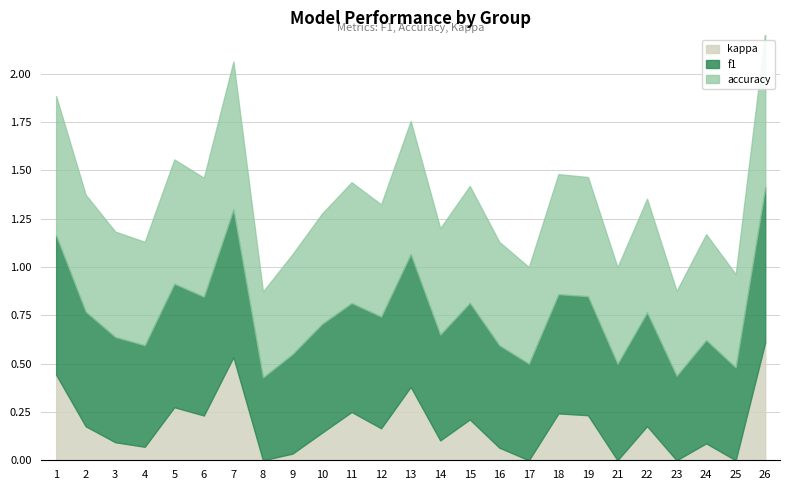

Reading right to left, transcribe all the data shown in this chart.

f1: 0.8	0.5	0.5	0.4	0.6	0.5	0.6	0.6	0.5	0.5	0.6	0.5	0.7	0.6	0.6	0.6	0.5	0.4	0.8	0.6	0.6	0.5	0.5	0.6	0.7
accuracy: 0.8	0.5	0.5	0.4	0.6	0.5	0.6	0.6	0.5	0.5	0.6	0.6	0.7	0.6	0.6	0.6	0.5	0.4	0.8	0.6	0.6	0.5	0.5	0.6	0.7
kappa: 0.6	-0.0	0.1	-0.1	0.2	-0.0	0.2	0.2	0.0	0.1	0.2	0.1	0.4	0.2	0.2	0.1	0.0	-0.1	0.5	0.2	0.3	0.1	0.1	0.2	0.4